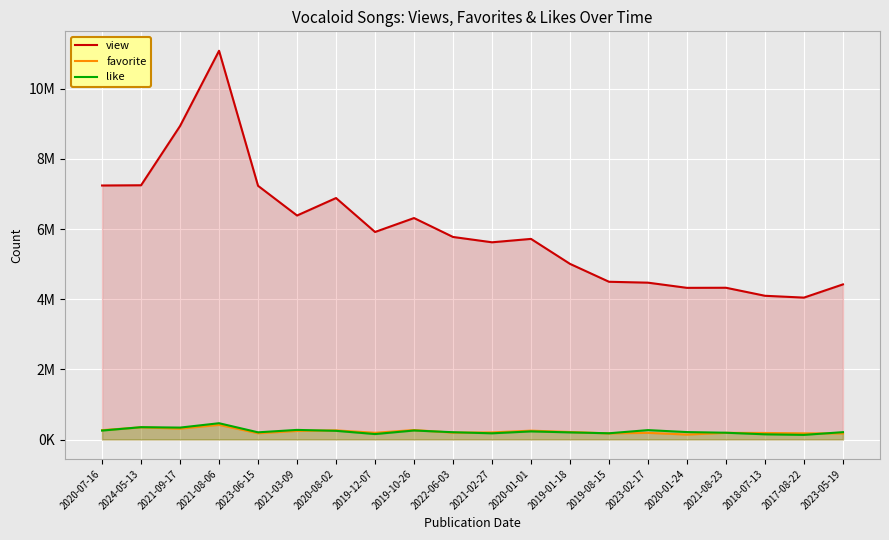

What is the difference between the second highest and minimum values in the favorite series?

206318